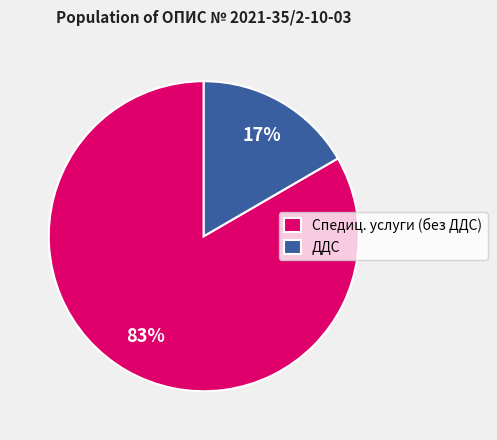

To the nearest percent, what is the average slice percentage?

50%